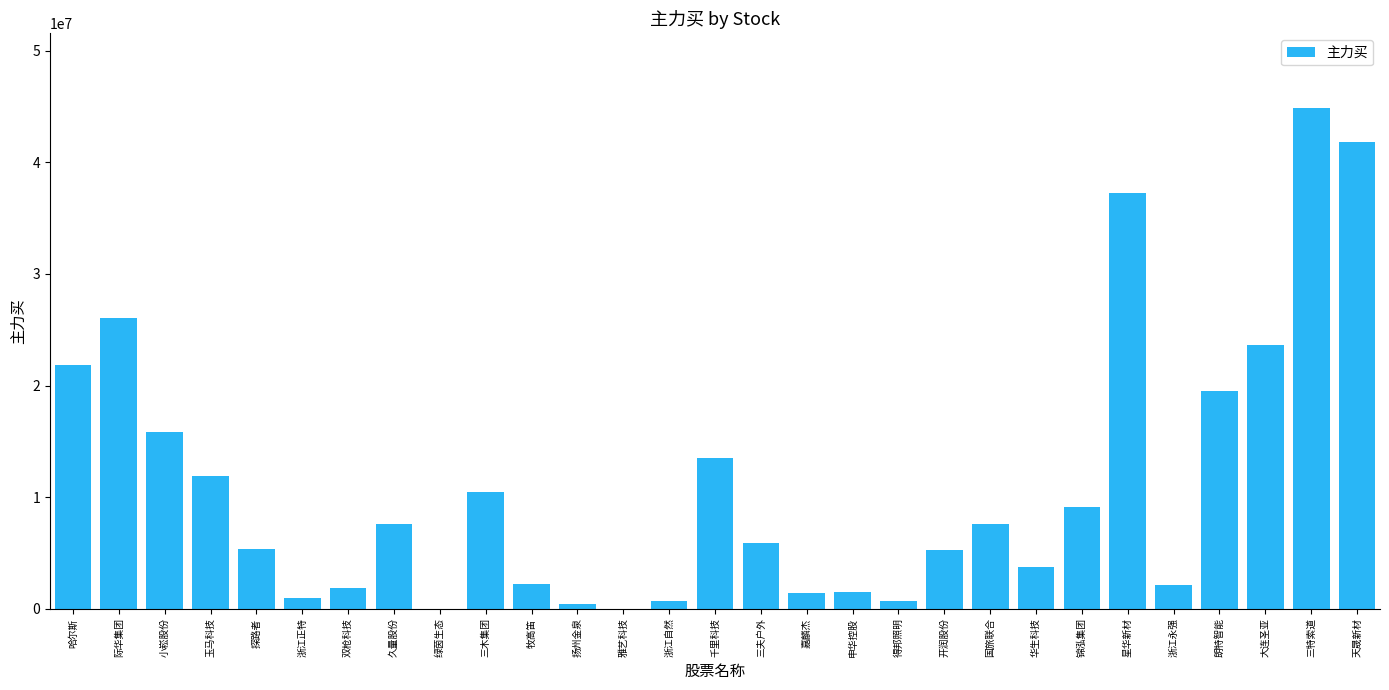

Is it true that the value at 天晟新材 is 41785092?

True